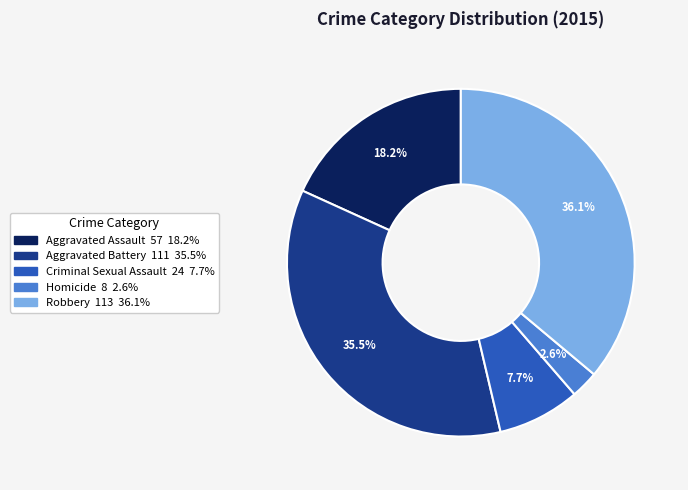

What is the ratio of the value at Robbery to the value at Aggravated Assault?

2.0